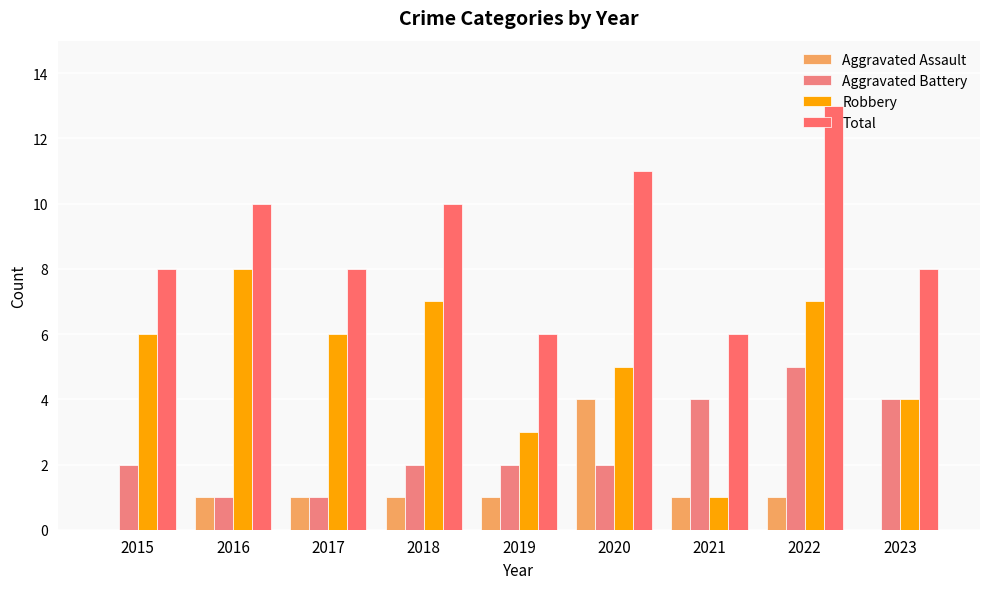

What is the difference between the maximum and minimum values in the Total series?

7